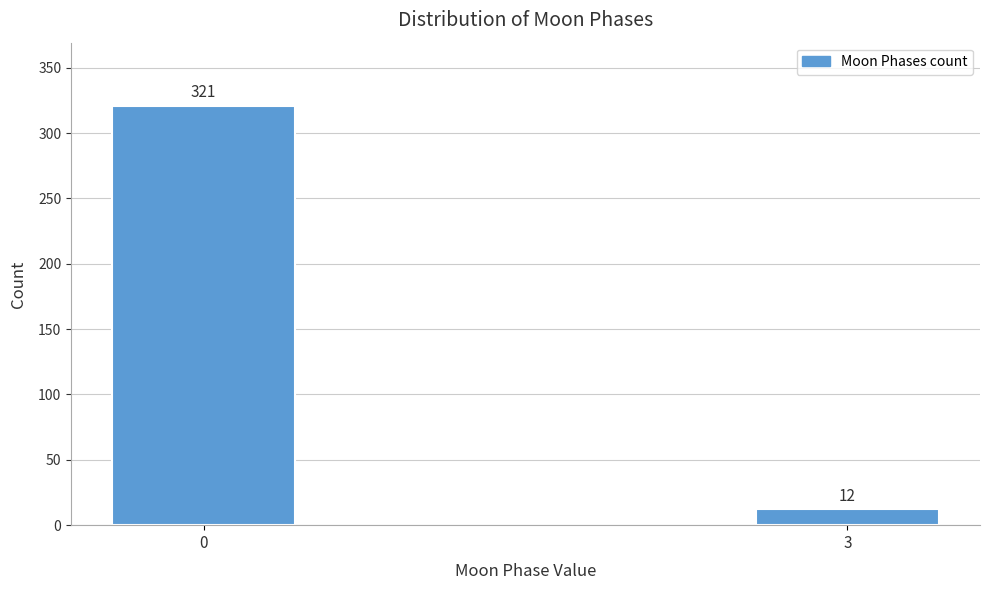

Reading left to right, list all the values displayed in this chart.

0=321	3=12